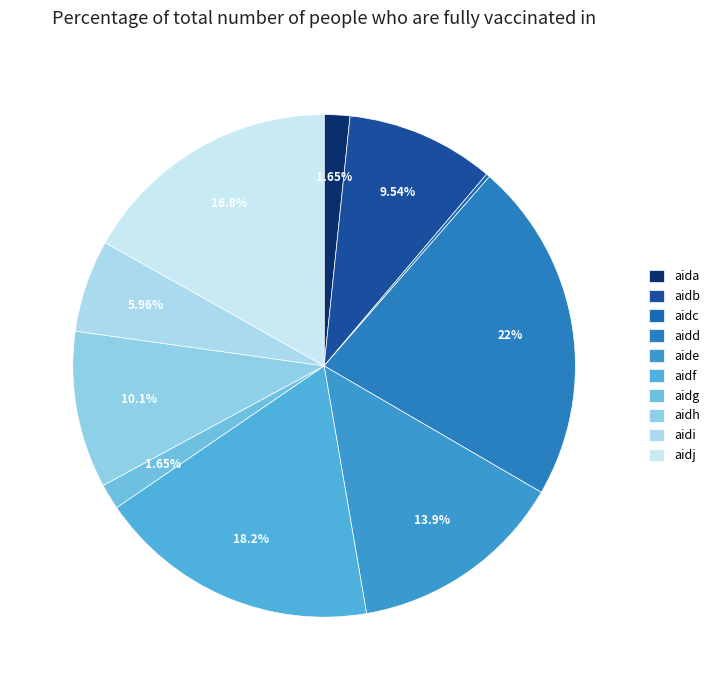

To the nearest percent, what portion does aide represent?

14%